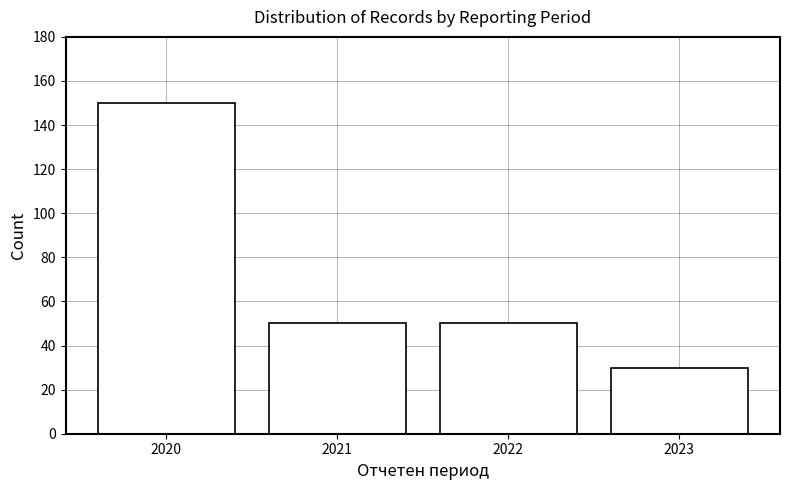

Reading right to left, extract all data points from this chart.

2023=30	2022=50	2021=50	2020=150